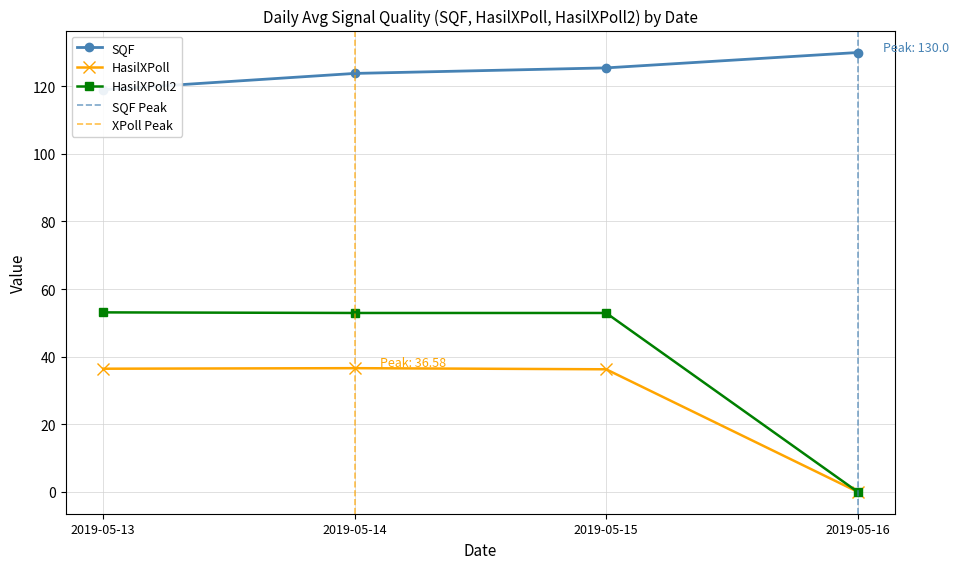

How many values in the HasilXPoll series exceed 36?

2